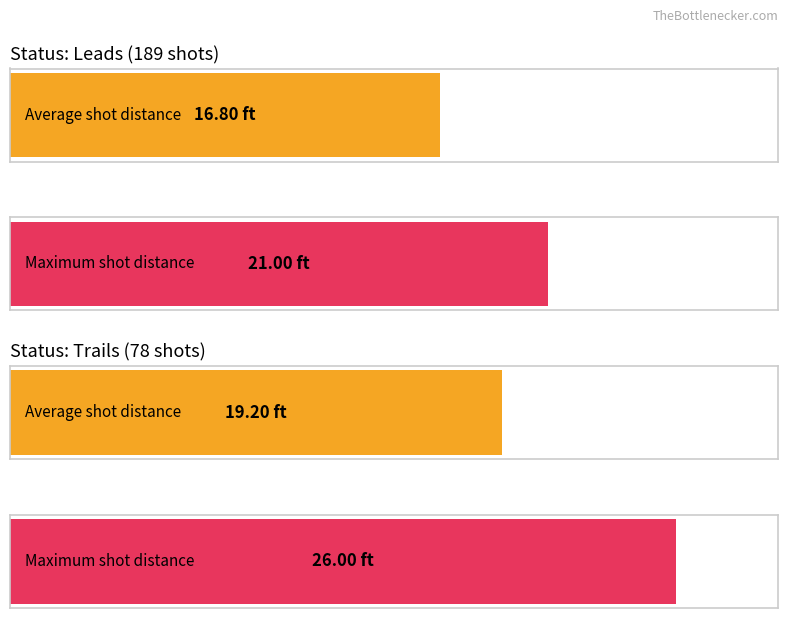

The Average shot distance series shows 3.1 at trails. True or false?

False